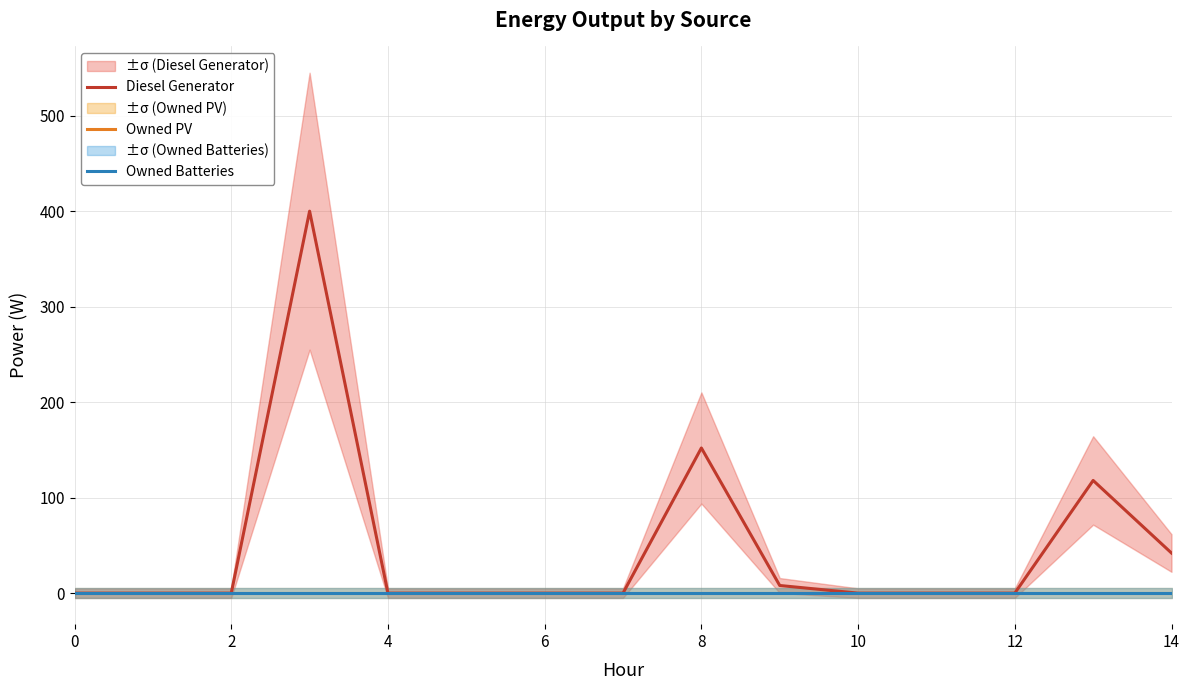

Reading right to left, list all the values displayed in this chart.

Diesel Generator: 42	118	0	0	0	8	152	0	0	0	0	400	0	0	0
Owned PV: 0	0	0	0	0	0	0	0	0	0	0	0	0	0	0
Owned Batteries: 0	0	0	0	0	0	0	0	0	0	0	0	0	0	0